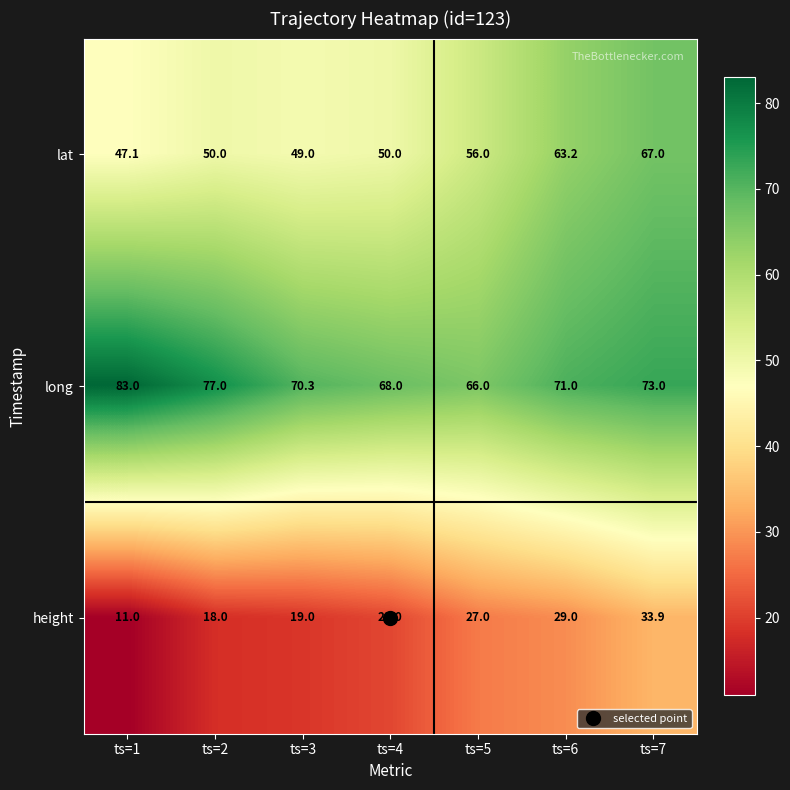

How many categories are shown in the chart?

7